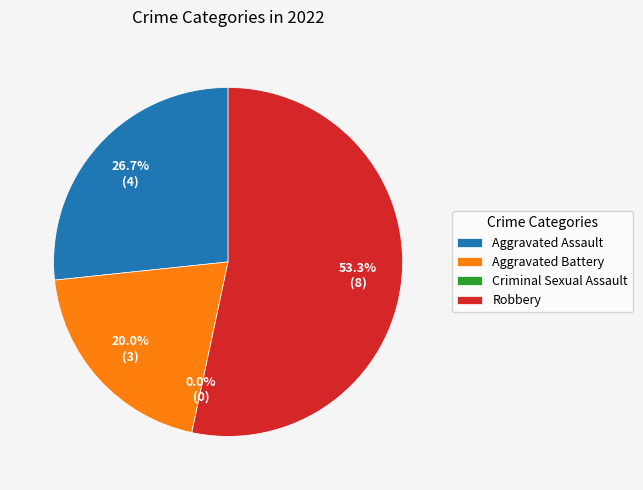

True or false: Robbery accounts for 39% of the total.

False